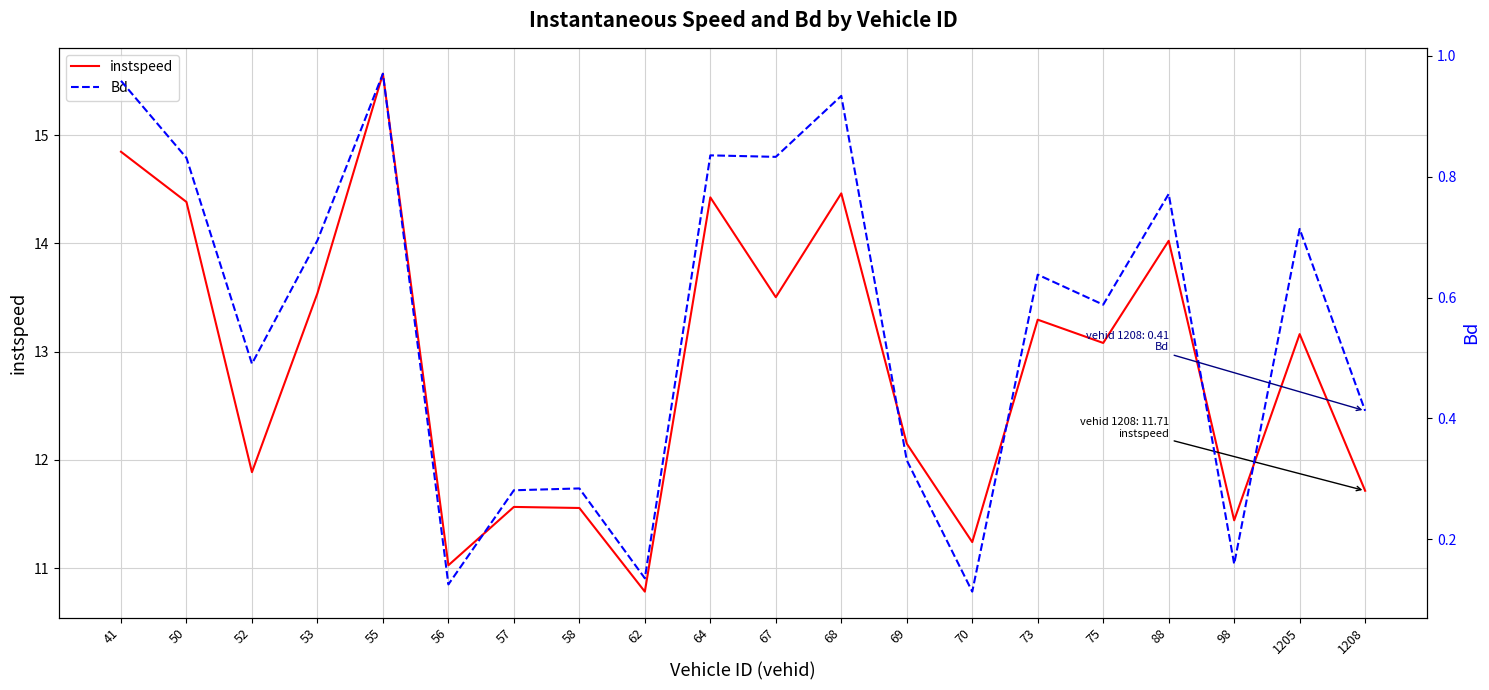

The instspeed series shows 21.0 at 55. True or false?

False